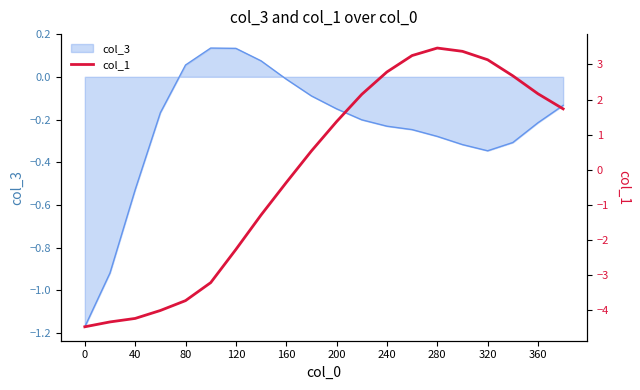

The value of col_3 at 40 is -0.2. True or false?

False